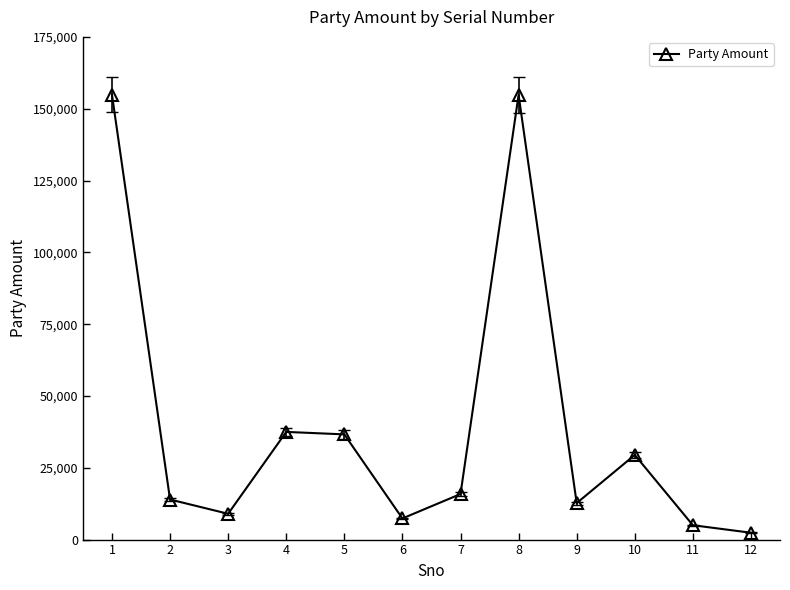

What is the value of the 5th point from the left?

36625